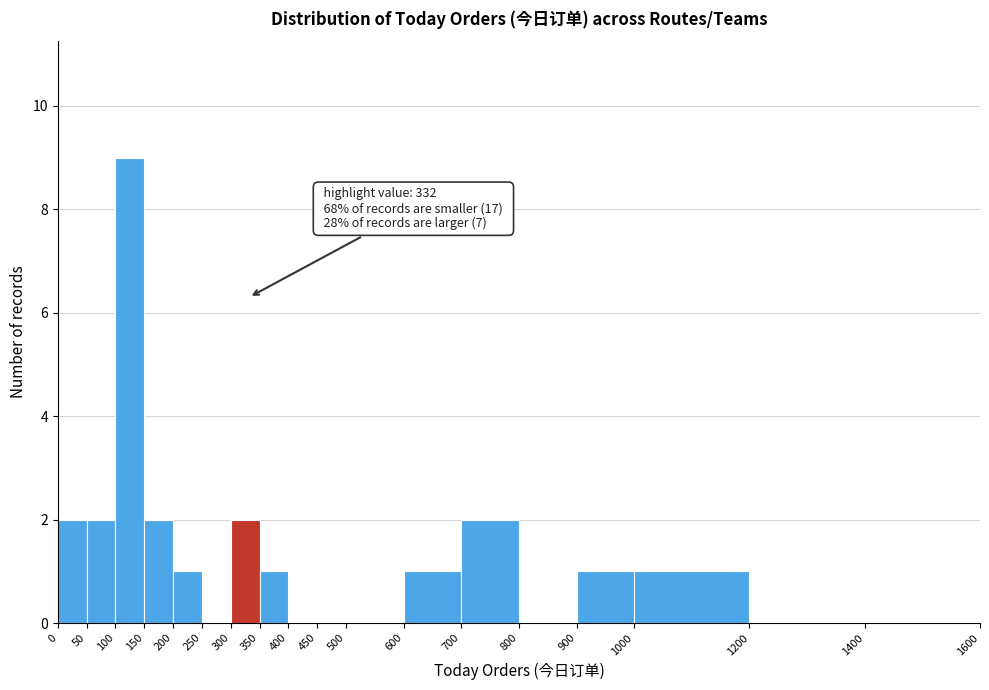

Over which range of the x-axis is the bar tallest?

100 to 150